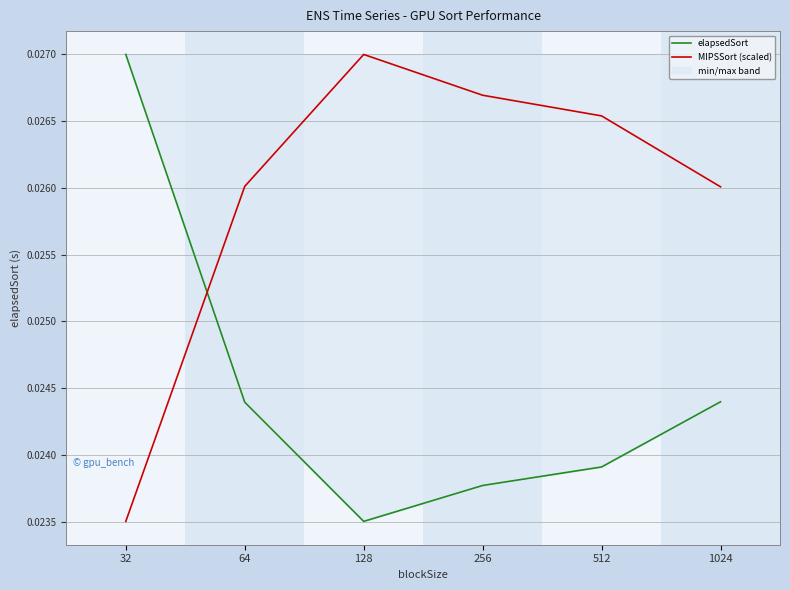

What is the total value across all series at 512?

0.1